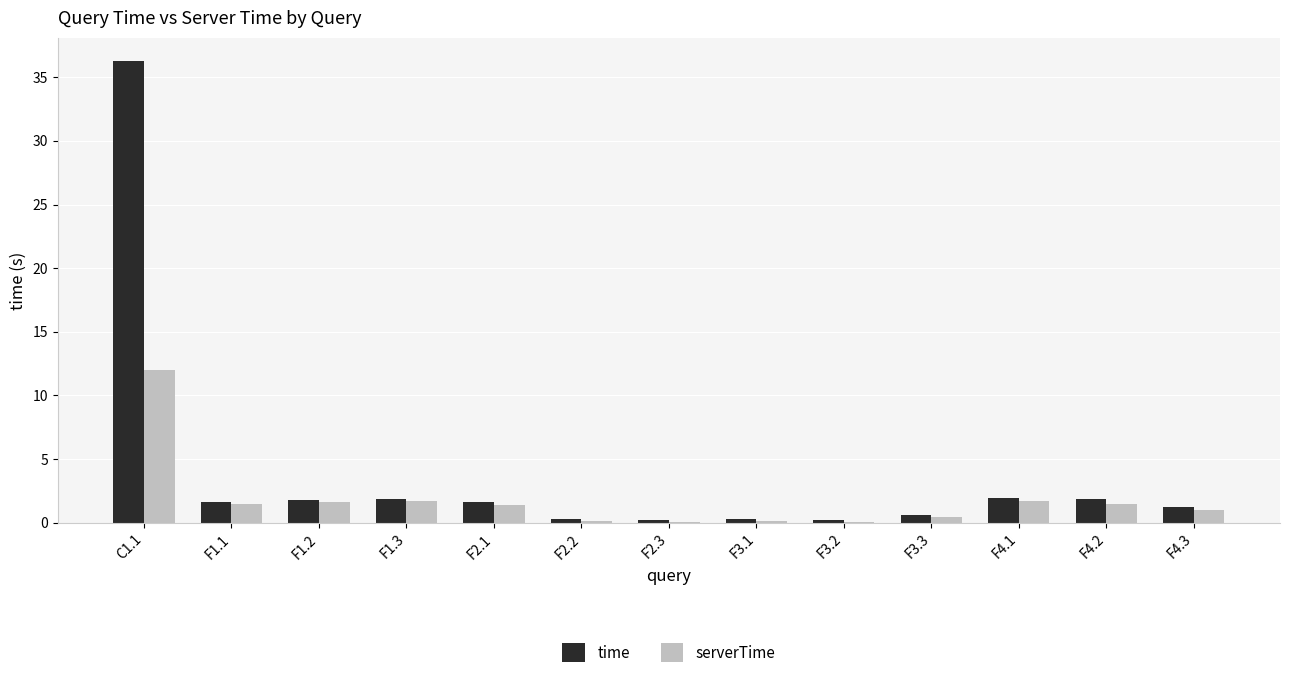

What is the highest value of the serverTime series?

12.0